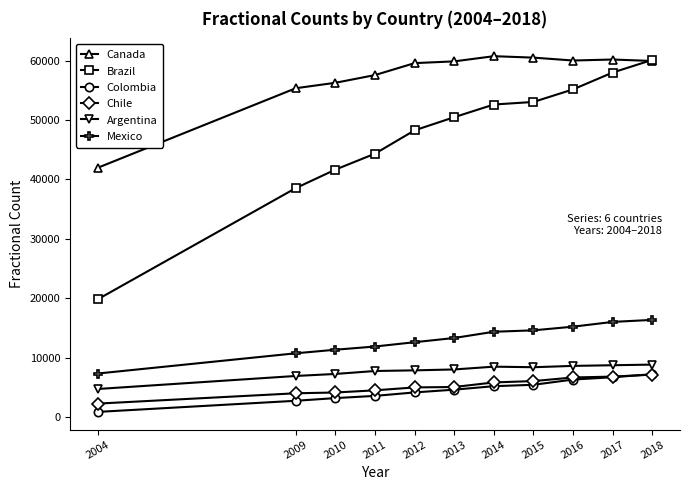

What is the spread (max minus min) of values at 2016?

53752.7